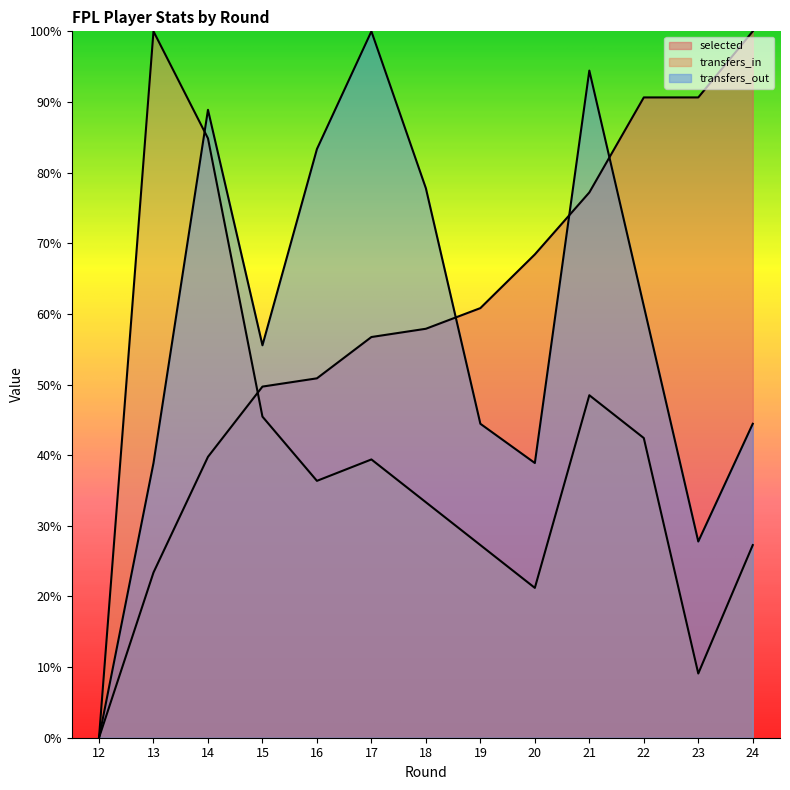

Rank the categories by transfers_in value from lowest to highest.

12, 23, 20, 19, 24, 18, 16, 17, 22, 15, 21, 14, 13